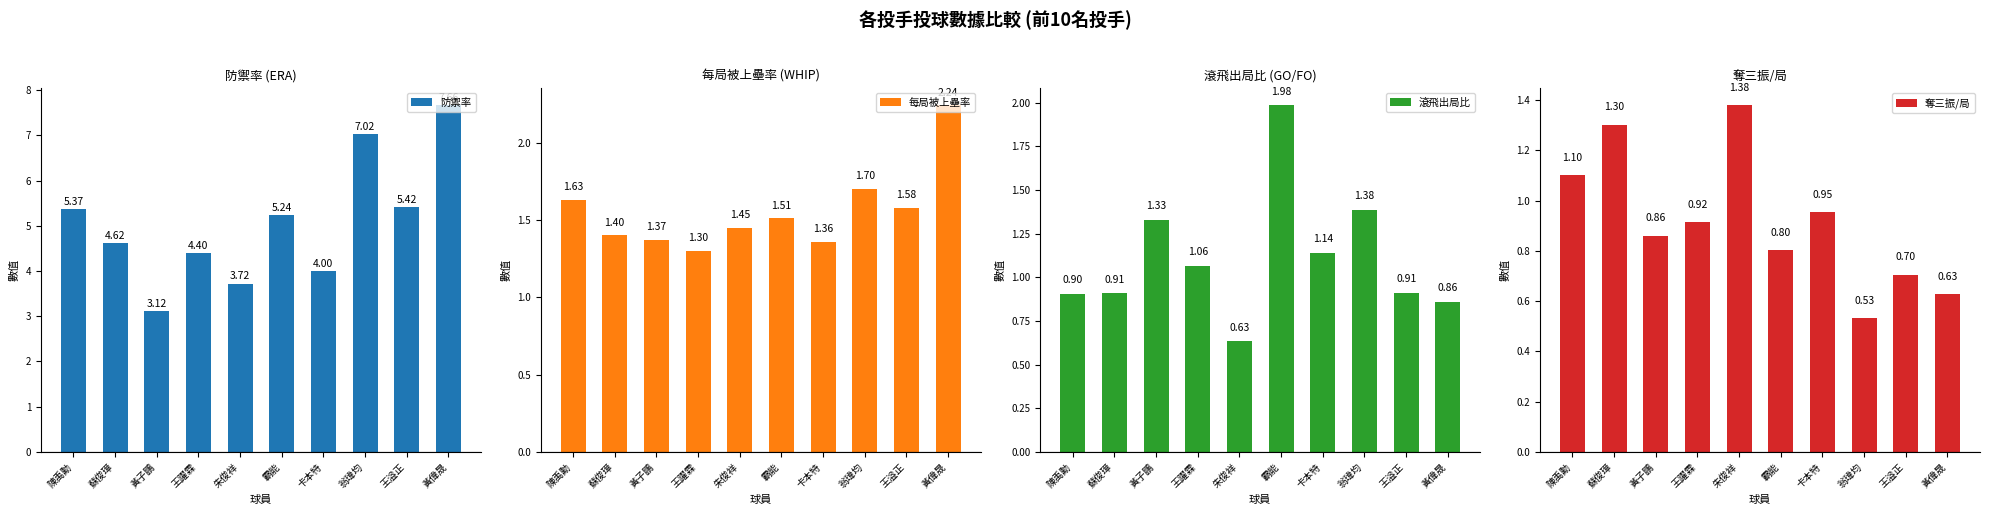

What are all the series names shown in the legend?

防禦率, 每局被上壘率, 滾飛出局比, 奪三振/局